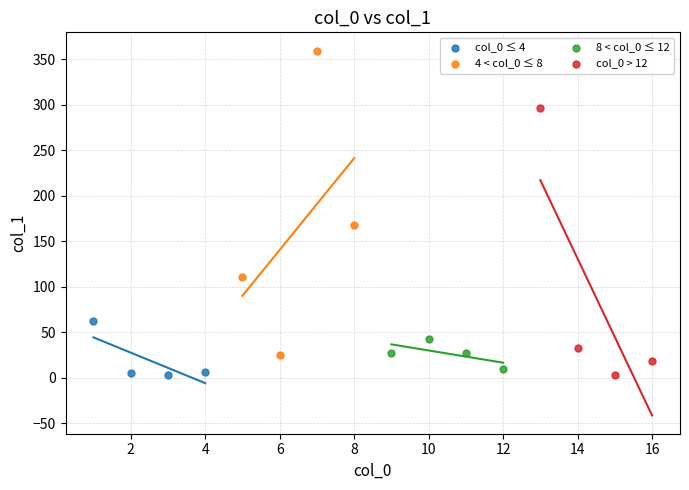

Which series has the largest Y range (max minus min)?

4 < col_0 ≤ 8